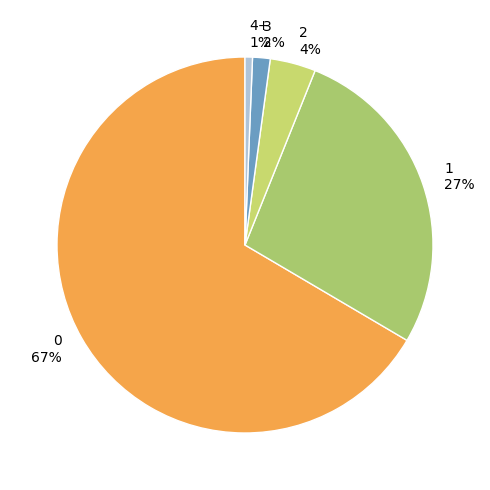

To the nearest percent, what is the combined percentage of 1 27% and 4+ 1%?

28%